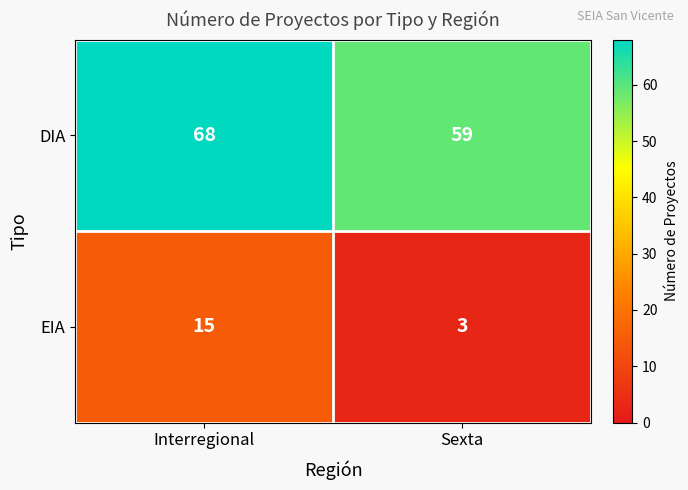

What is the total value across all series at Interregional?

83